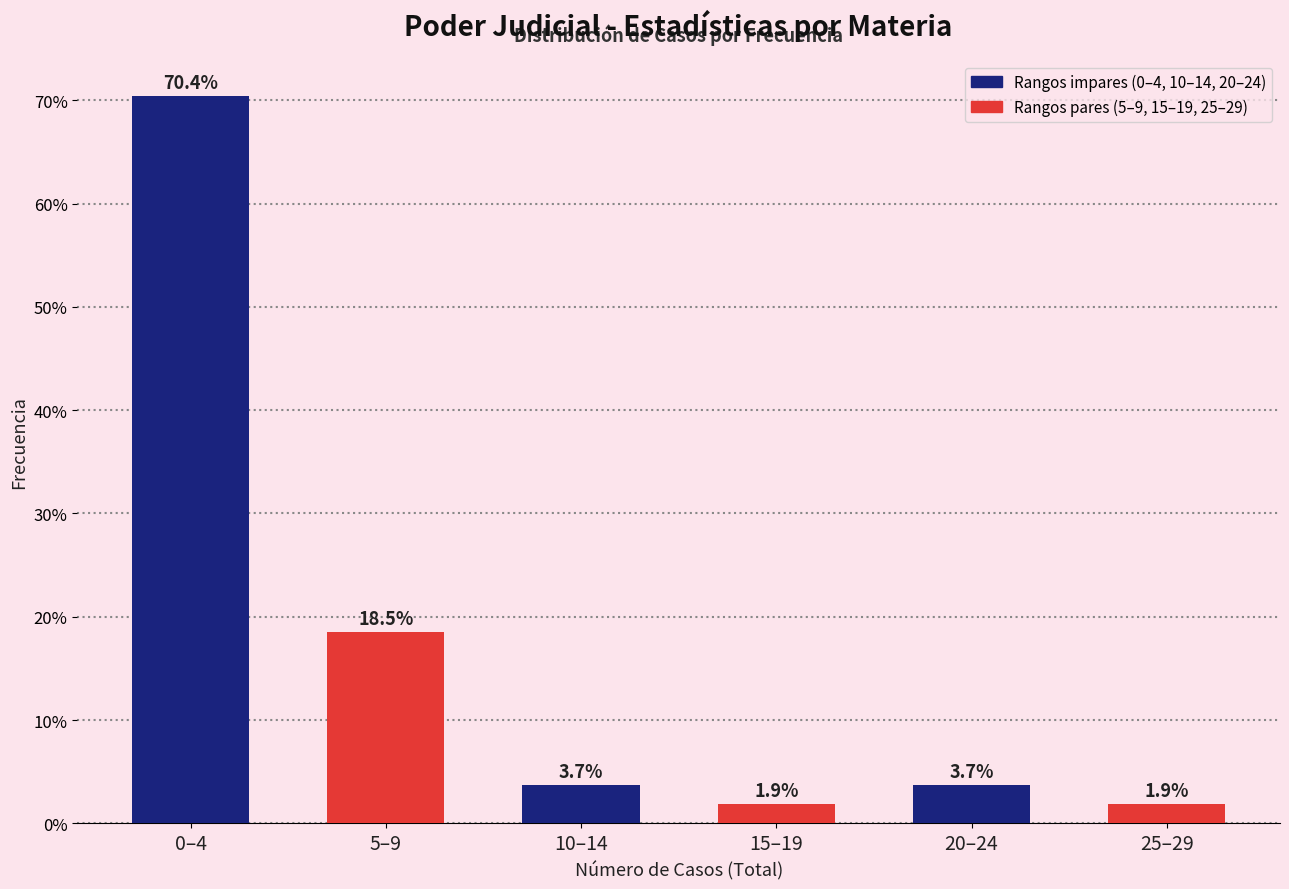

Reading left to right, extract all data points from this chart.

70.4	18.5	3.7	1.9	3.7	1.9